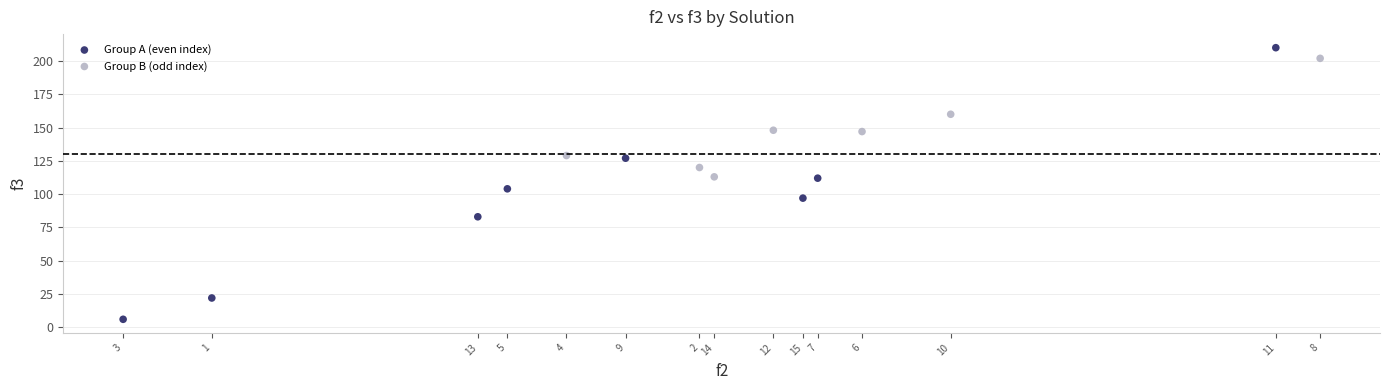

Which series reaches the minimum Y coordinate?

Group A (even index)